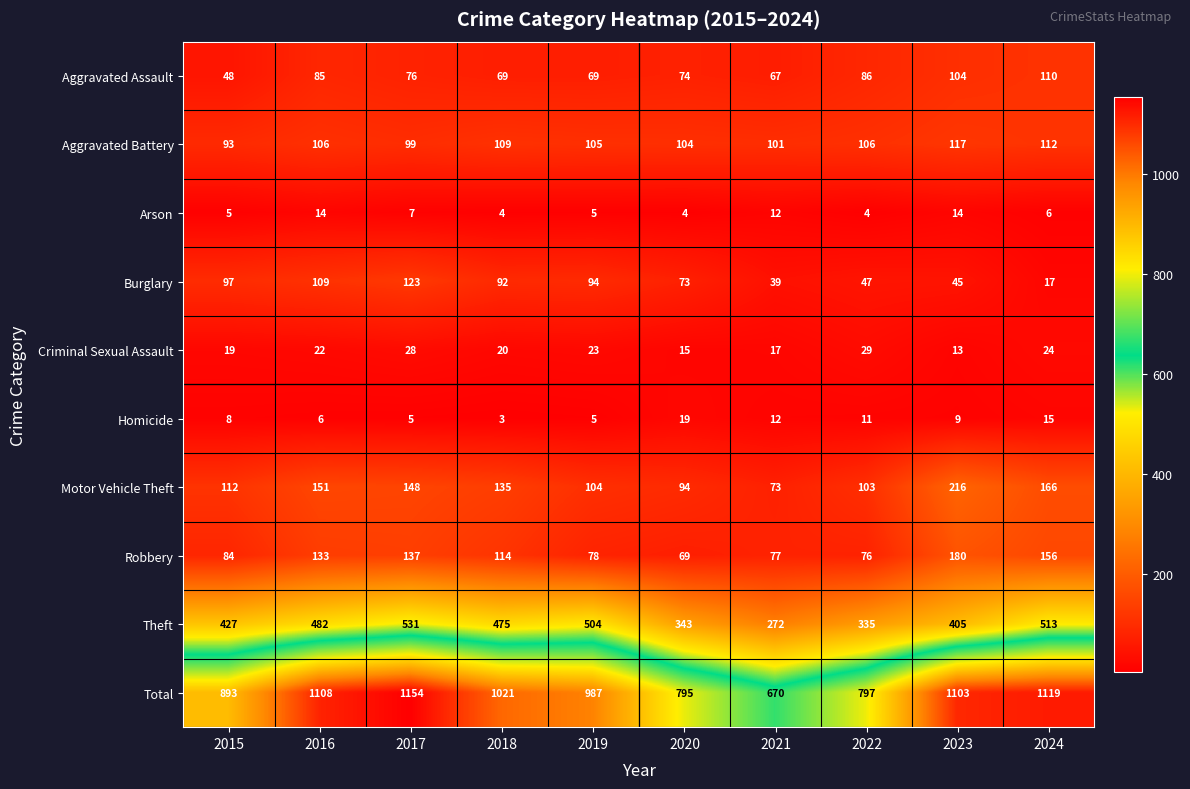

At which label is Motor Vehicle Theft closest to 144?

2017